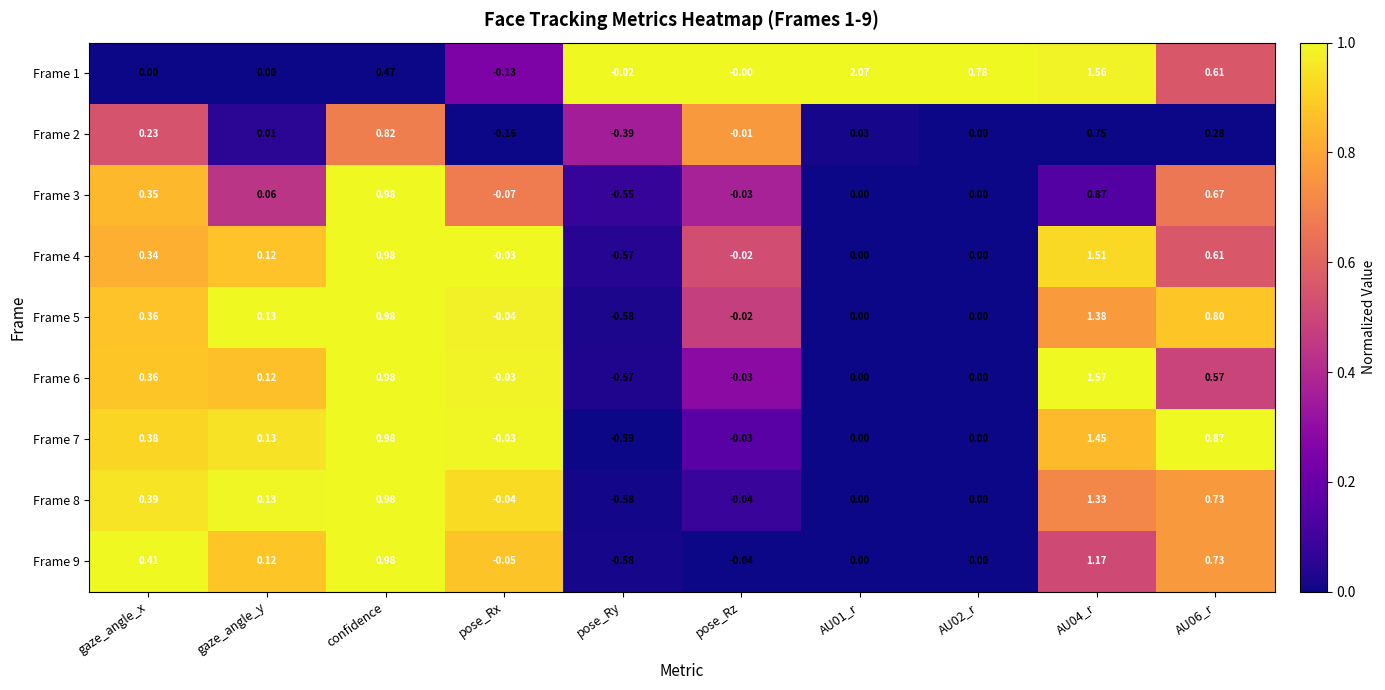

Which series changed the most between AU01_r and AU06_r?

Frame 1